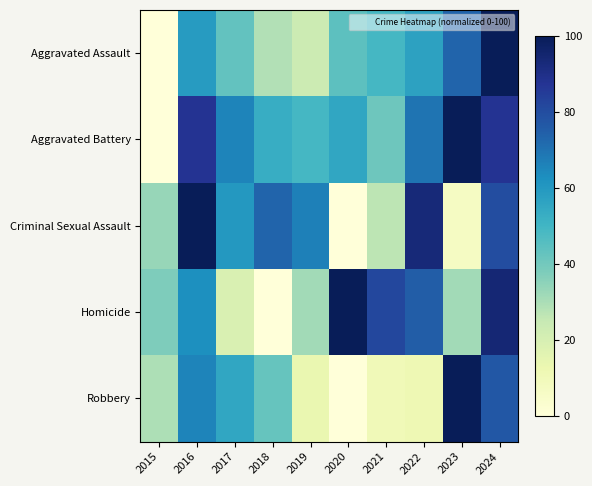

List the series in order of their peak value, highest first.

Aggravated Assault, Aggravated Battery, Criminal Sexual Assault, Homicide, Robbery